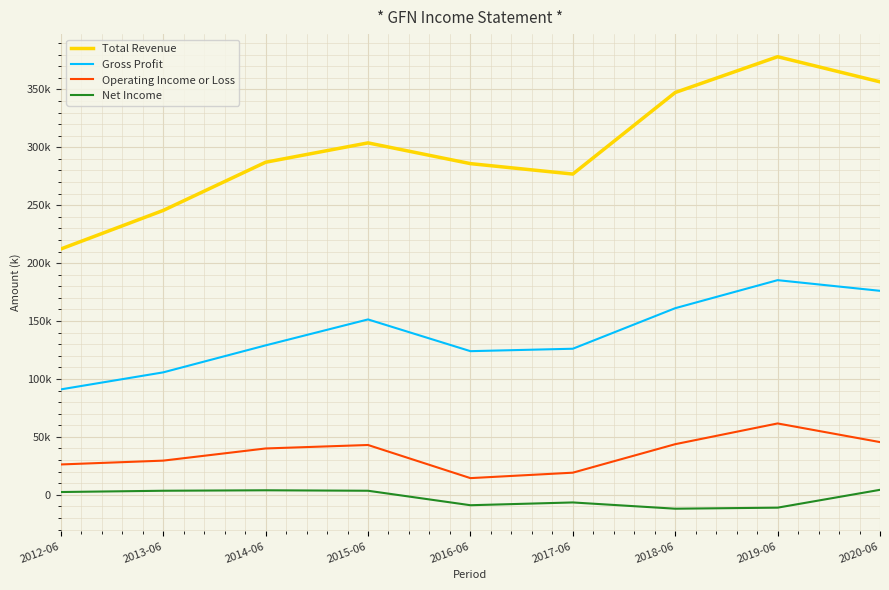

In Operating Income or Loss, how many points are higher than both neighbors (excluding endpoints)?

2